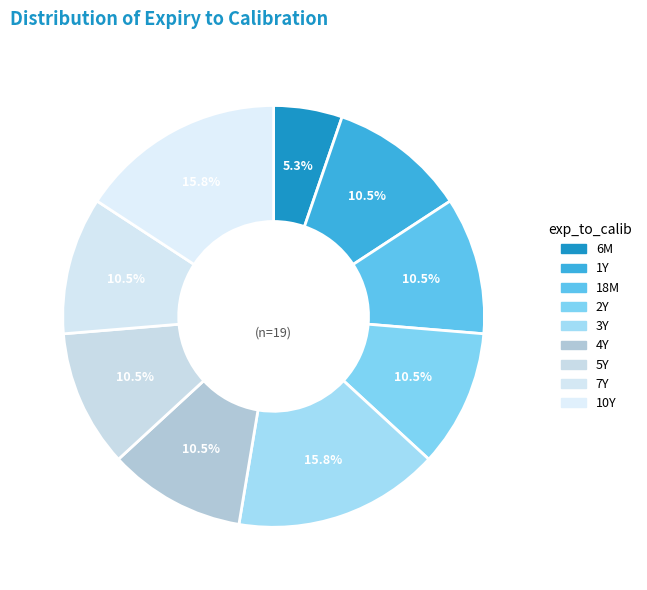

How many slices are in this pie chart?

9